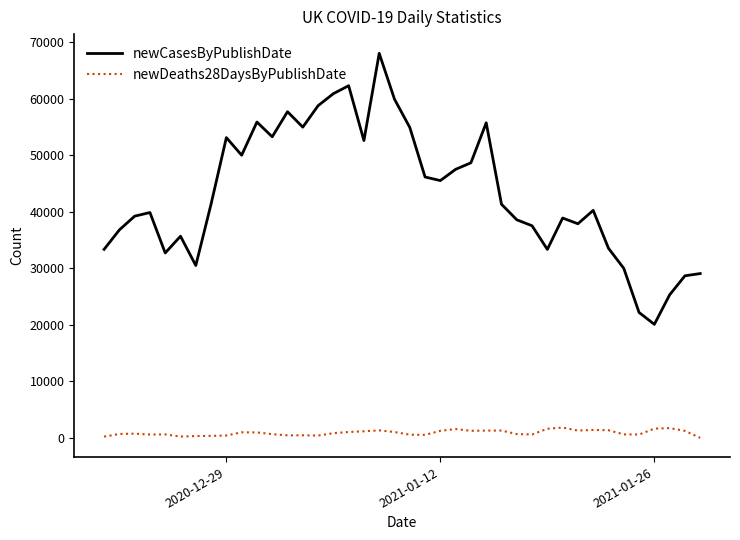

True or false: newCasesByPublishDate and newDeaths28DaysByPublishDate intersect in this chart.

False